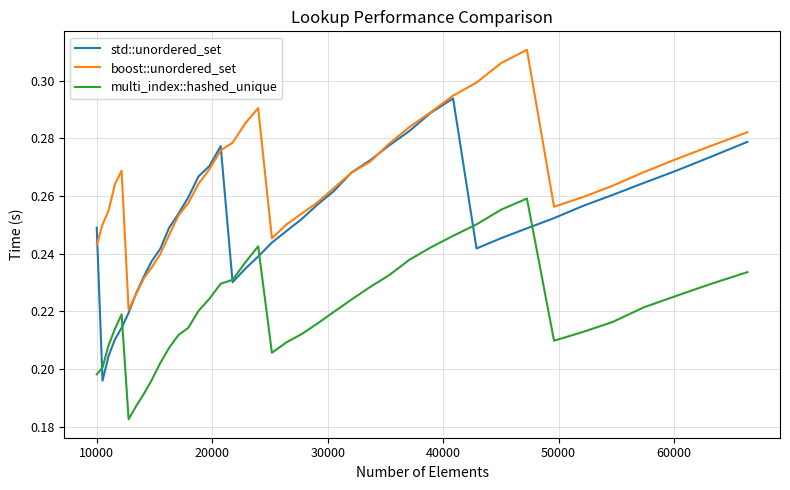

In boost::unordered_set, how many points are lower than both neighbors (excluding endpoints)?

3